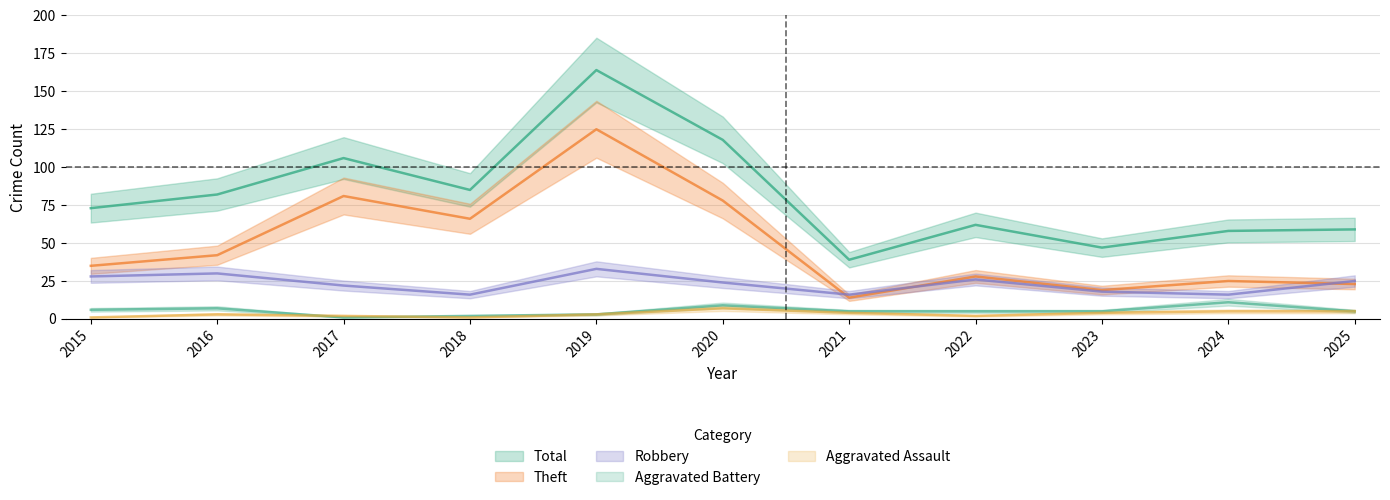

At which label does Robbery first exceed 24?

2015